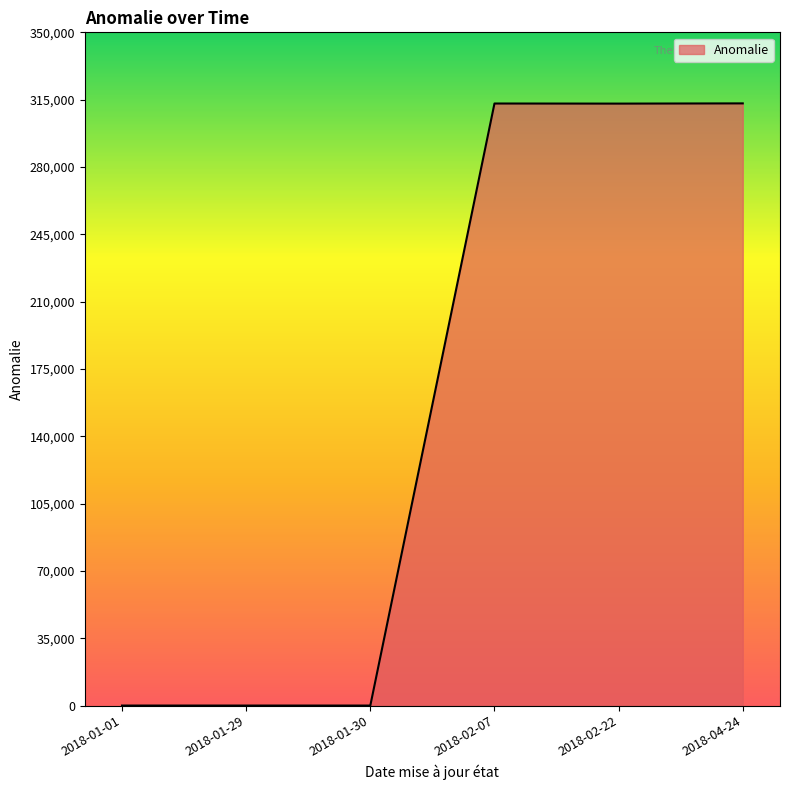

Is it true that the value at 2018-02-07 is 203623?

False